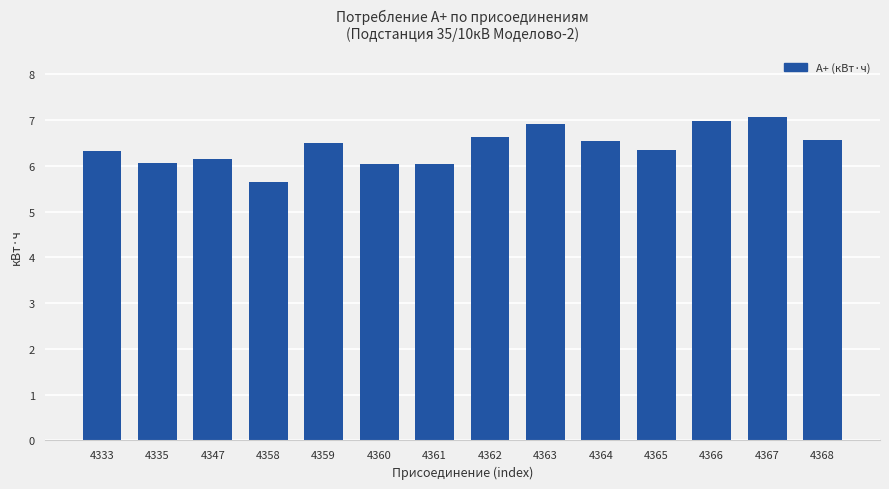

What is the value of the 4th bar from the left?

5.6